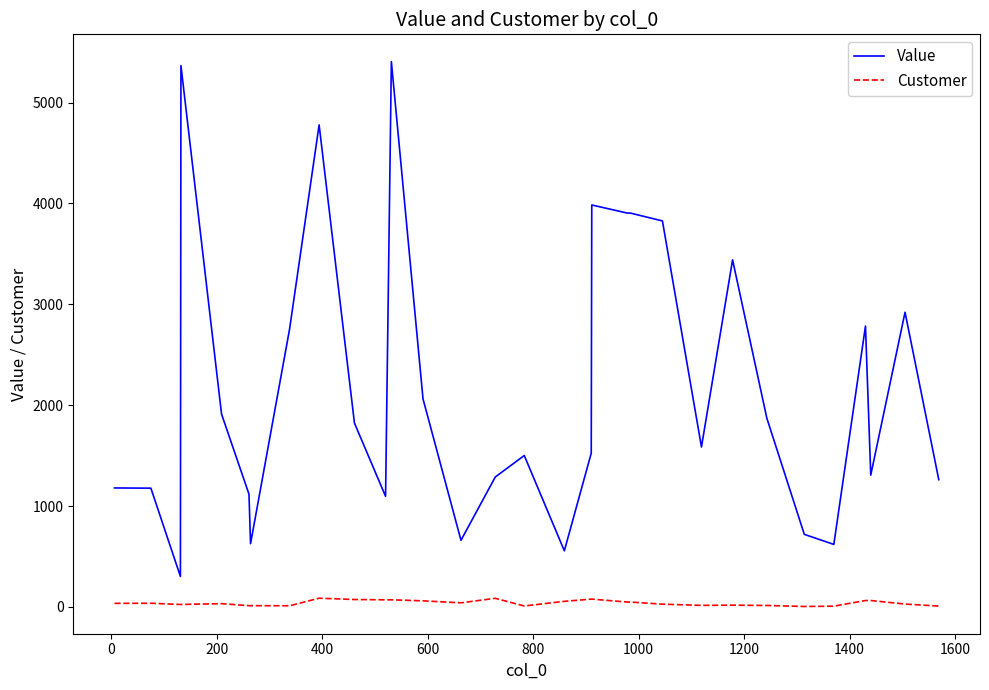

What is the highest value of the Value series?

5406.0